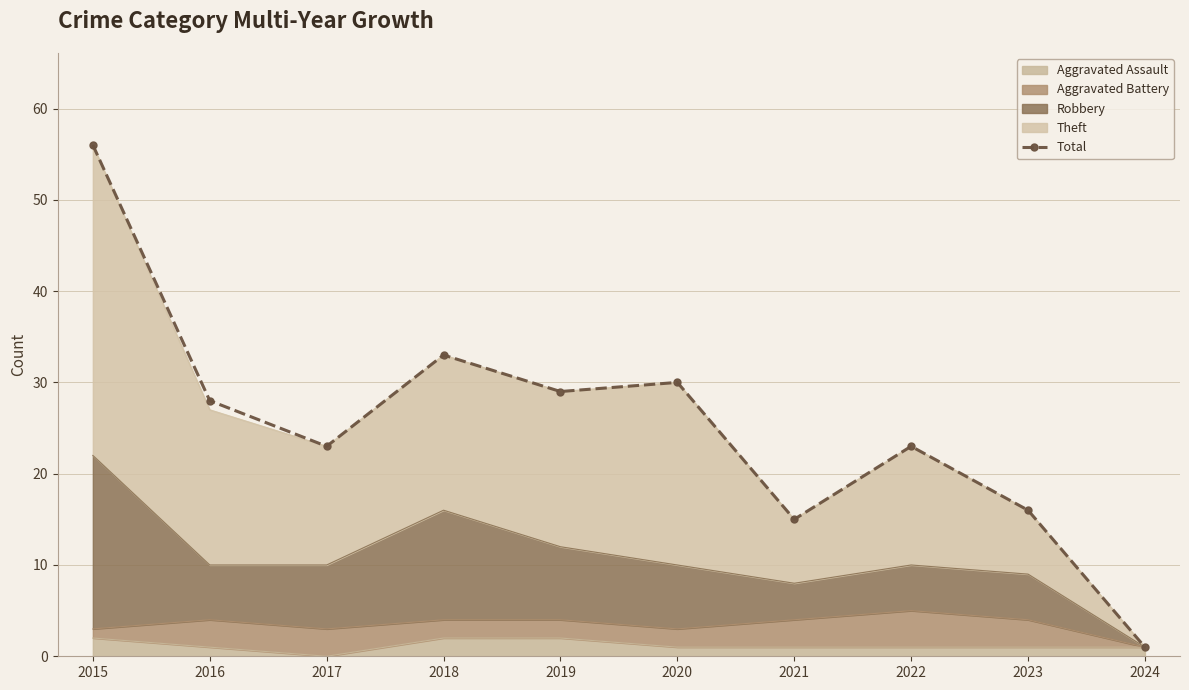

At which label is the value closest to 28?

2016